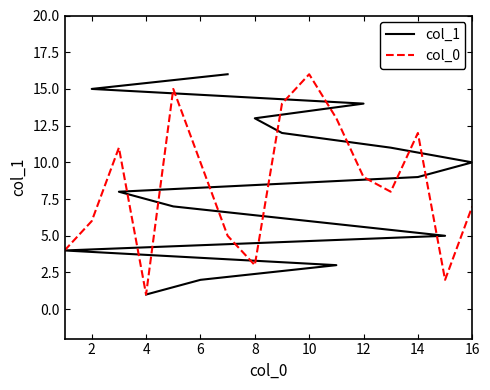

What is the minimum value for col_0?

1